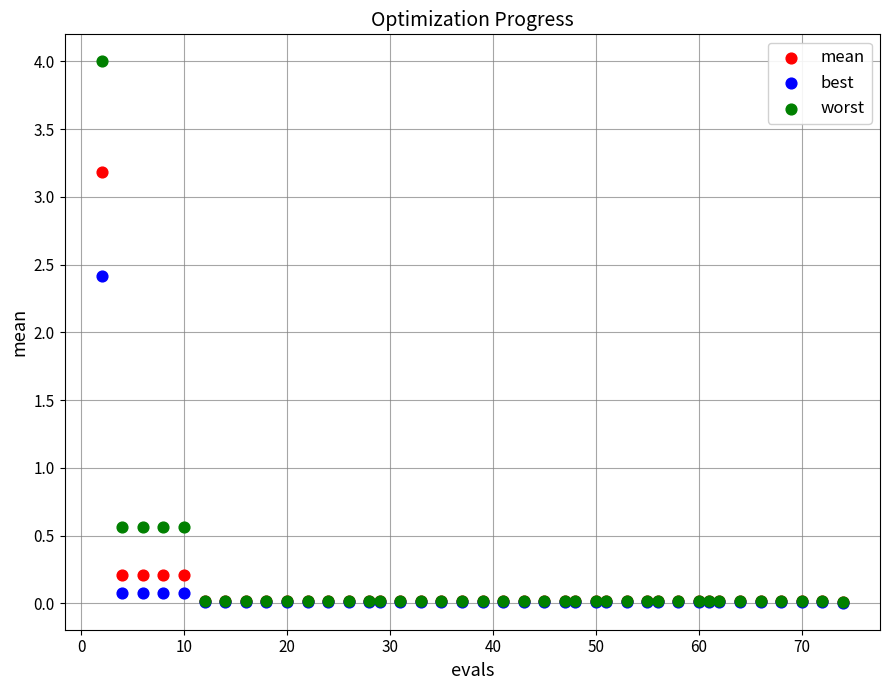

In the worst series, what Y value is closest to 2?

0.6